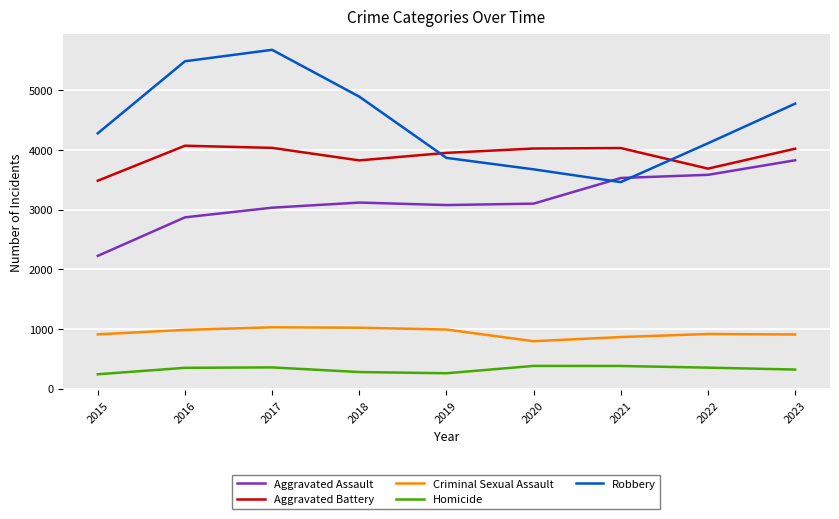

At which category is the sum across all series the highest?

2017